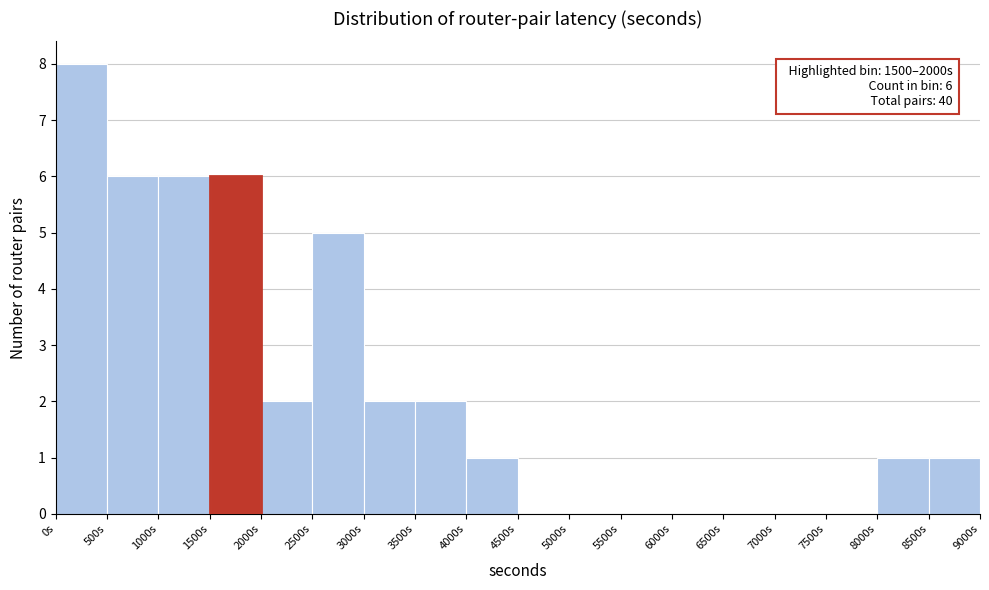

Over which range of the x-axis is the bar tallest?

0 to 500